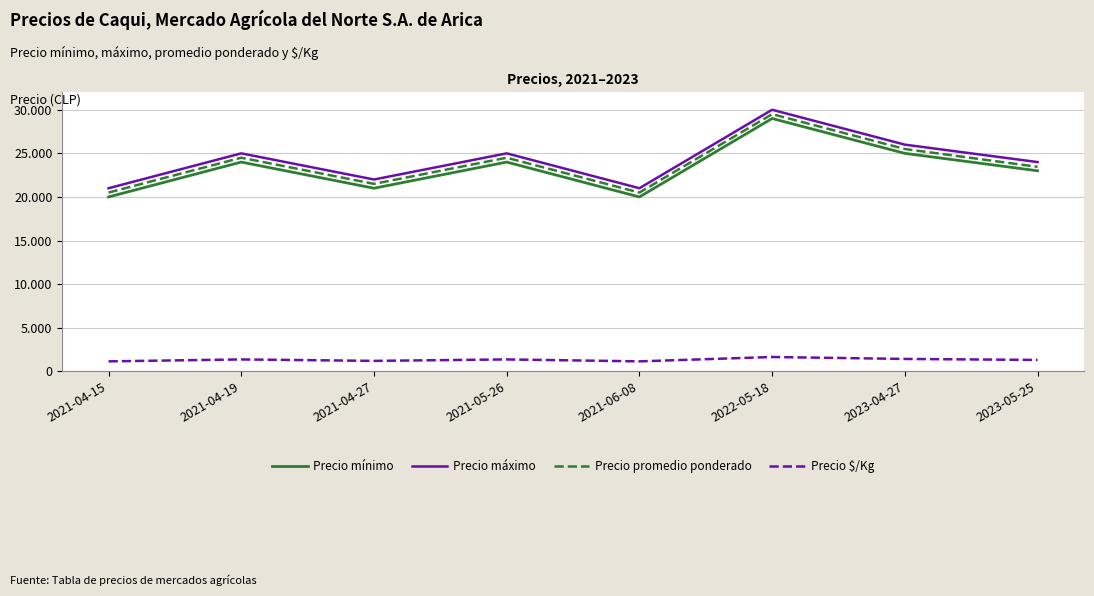

At which category does Precio máximo reach its first local valley?

2021-04-27